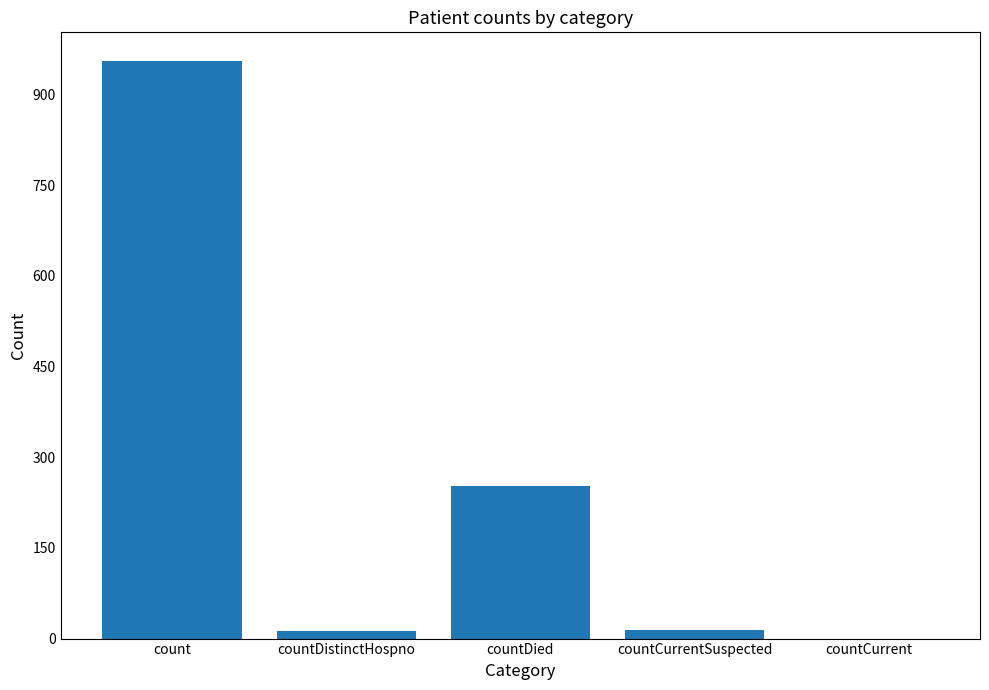

Where does the data first go above 15?

count